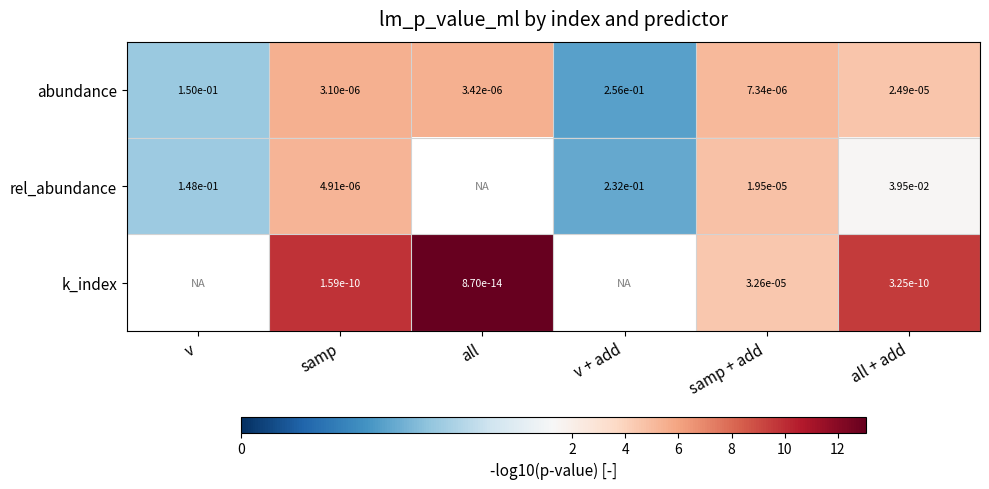

At which category does the chart reach its peak across all series?

all